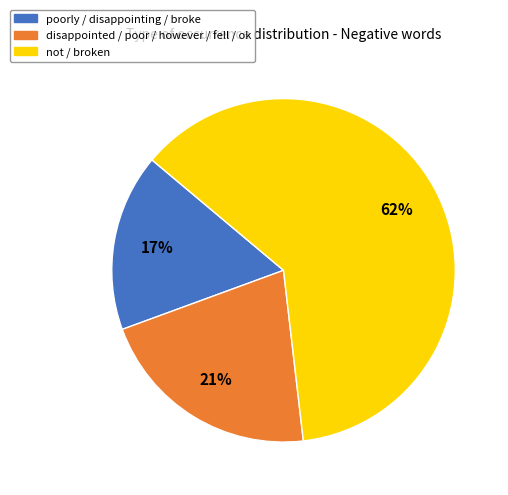

To the nearest percent, what percentage of the pie is poorly / disappointing / broke?

17%